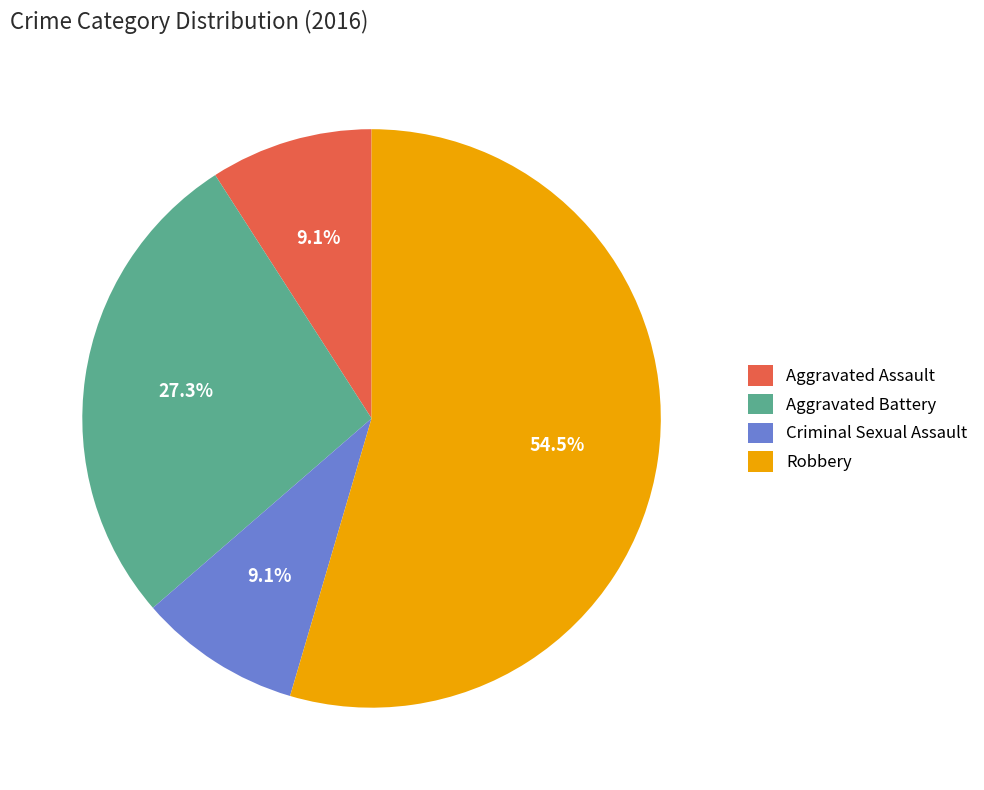

To the nearest percent, what is the average slice percentage?

25%